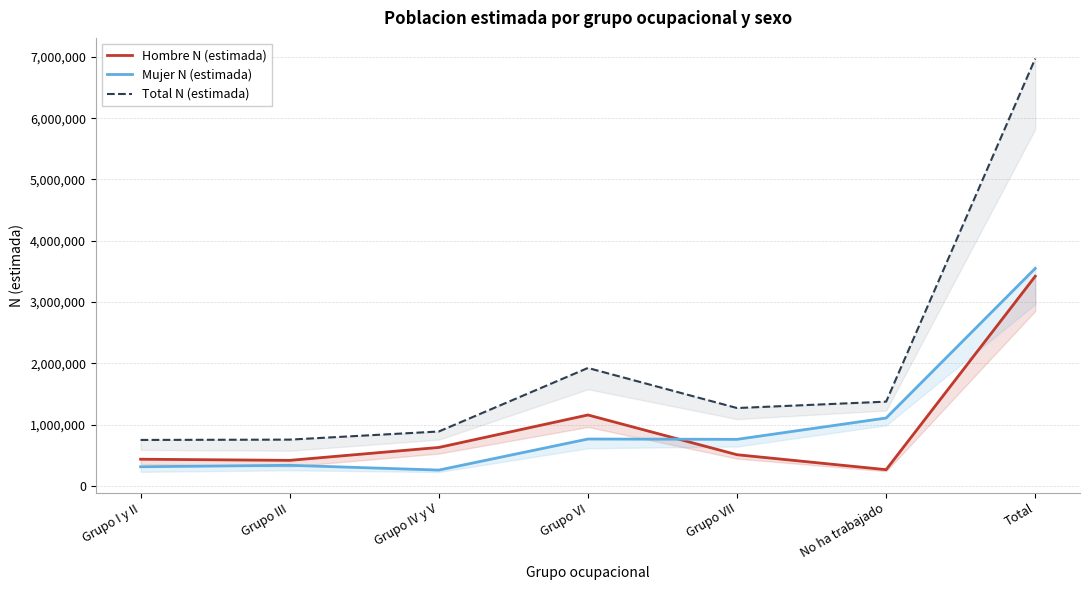

Between Grupo III and Grupo VI, which is larger?

Grupo VI